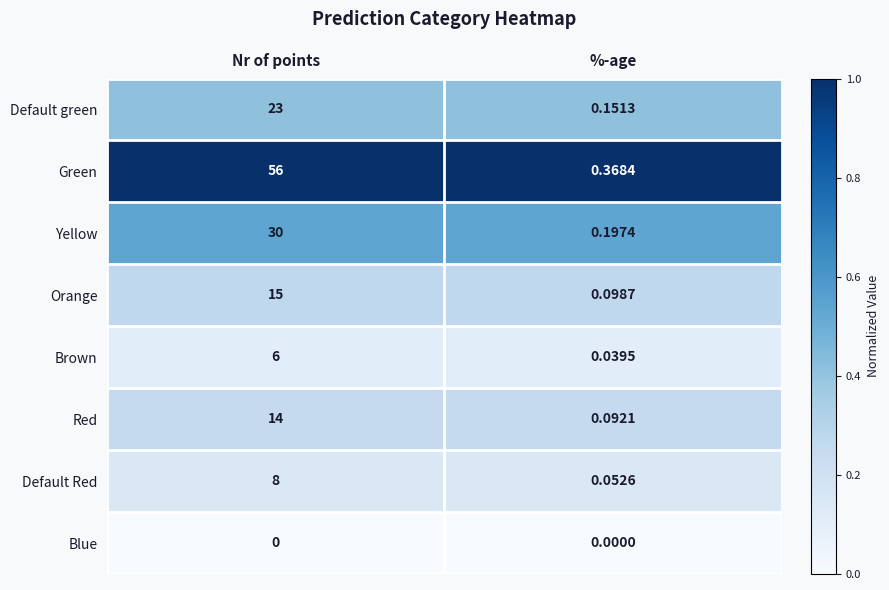

Which series changed the most between Nr of points and %-age?

Green